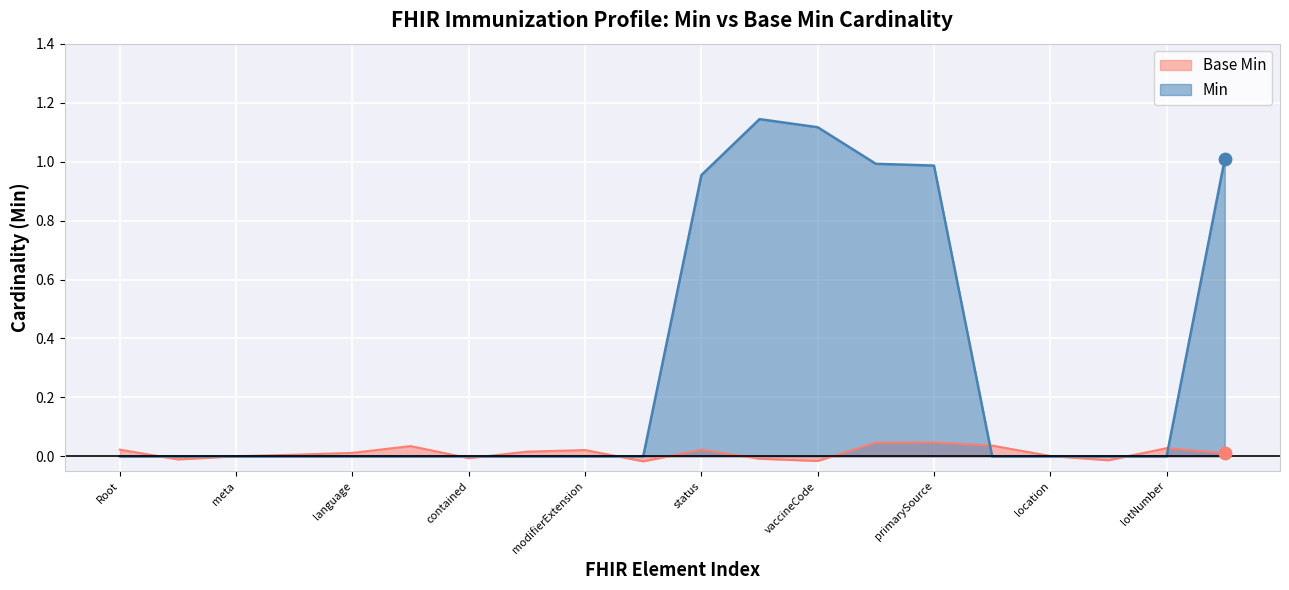

Which series has the widest spread of values?

Min